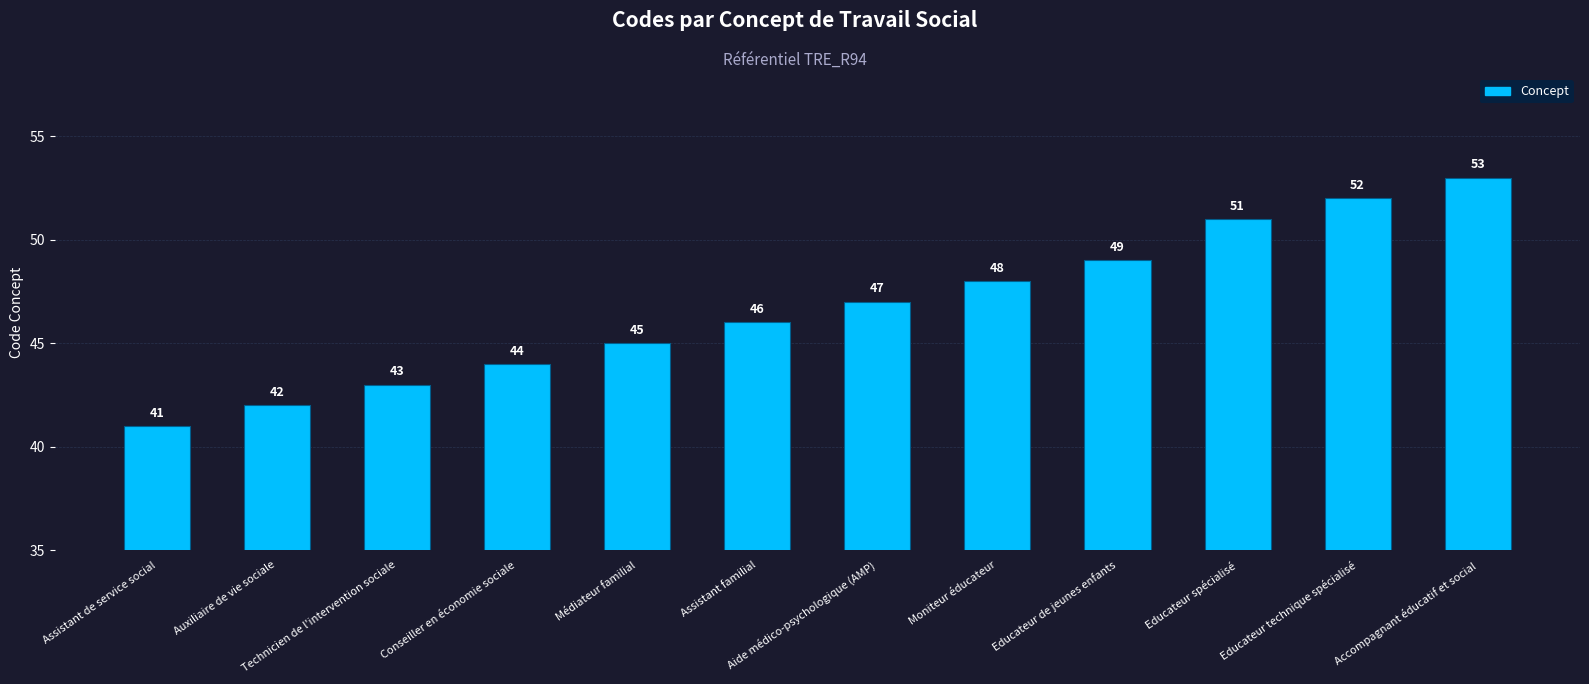

How many values are below 47?

6